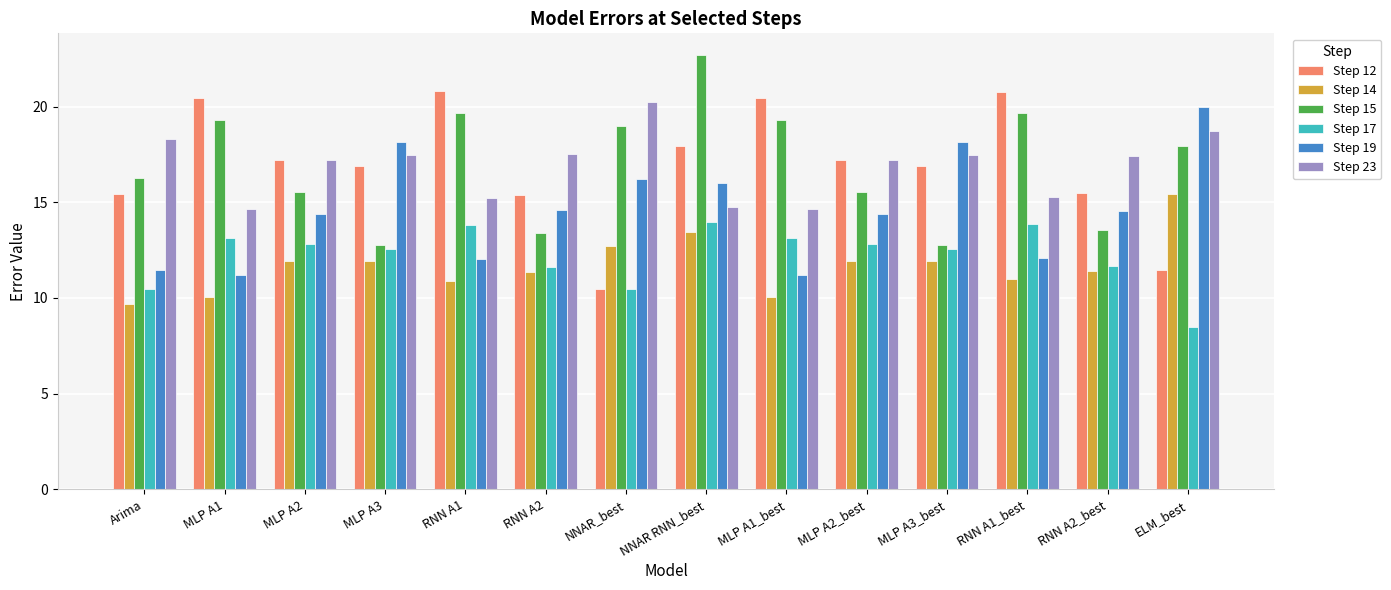

What is the difference between the Step 17 values at MLP A3_best and NNAR_best?

2.1